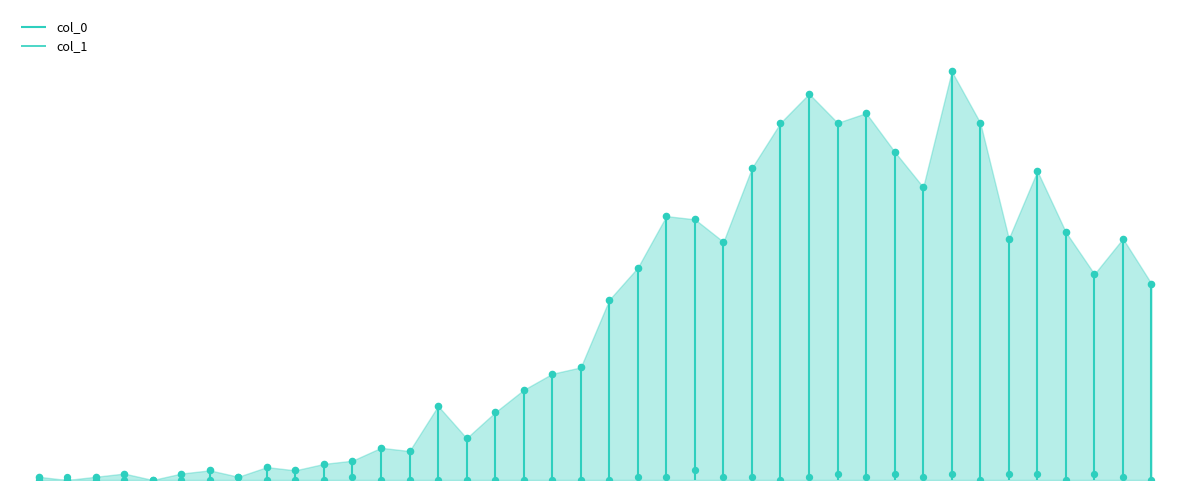

What are all the series names shown in the legend?

col_0, col_1